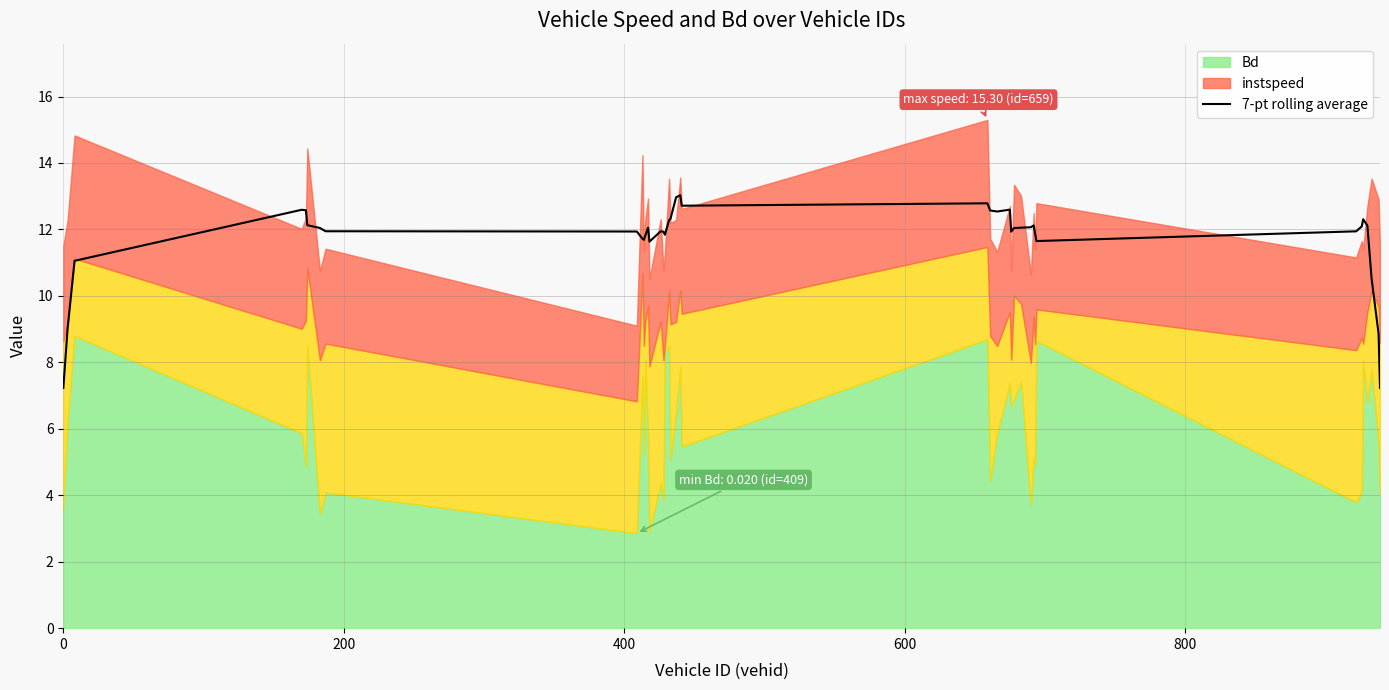

What is the maximum value for 7-pt rolling average?

13.0